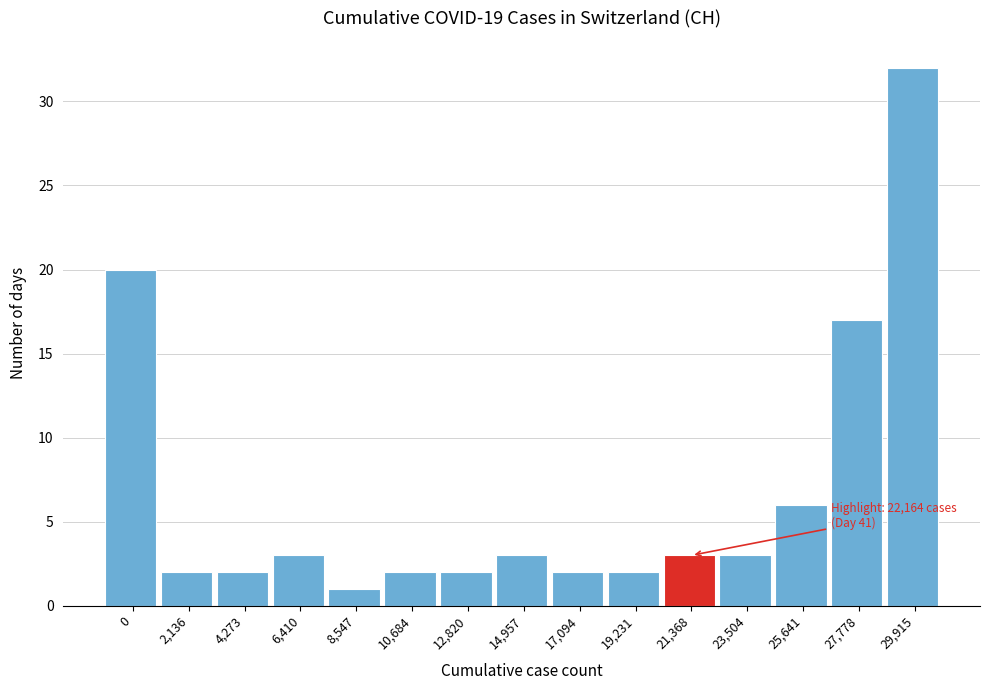

Reading left to right, what are all the values shown in this chart?

20	2	2	3	1	2	2	3	2	2	3	3	6	17	32